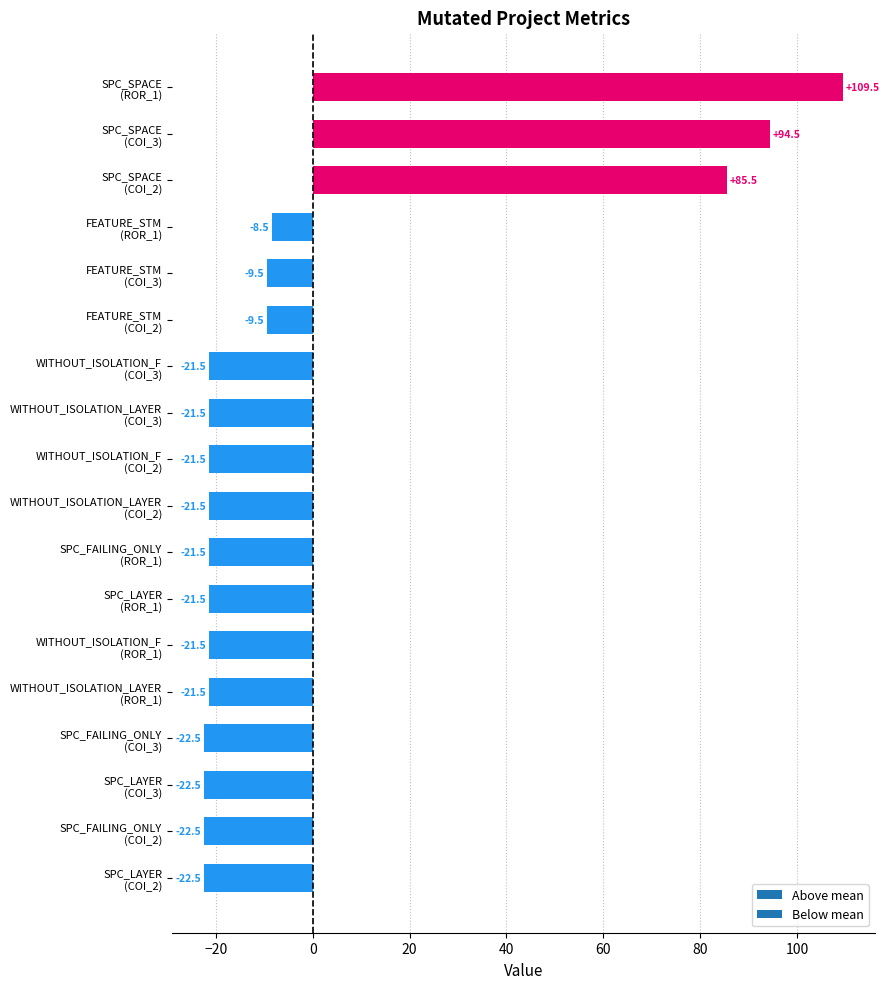

What is the value of the 3rd bar from the top?

85.5